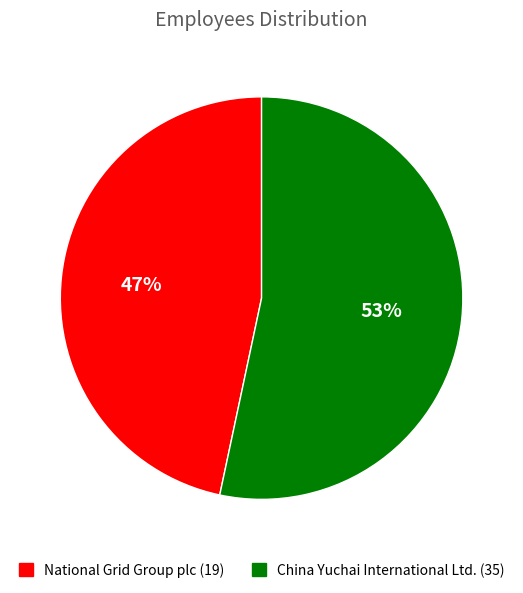

To the nearest percent, what is the average slice percentage?

50%